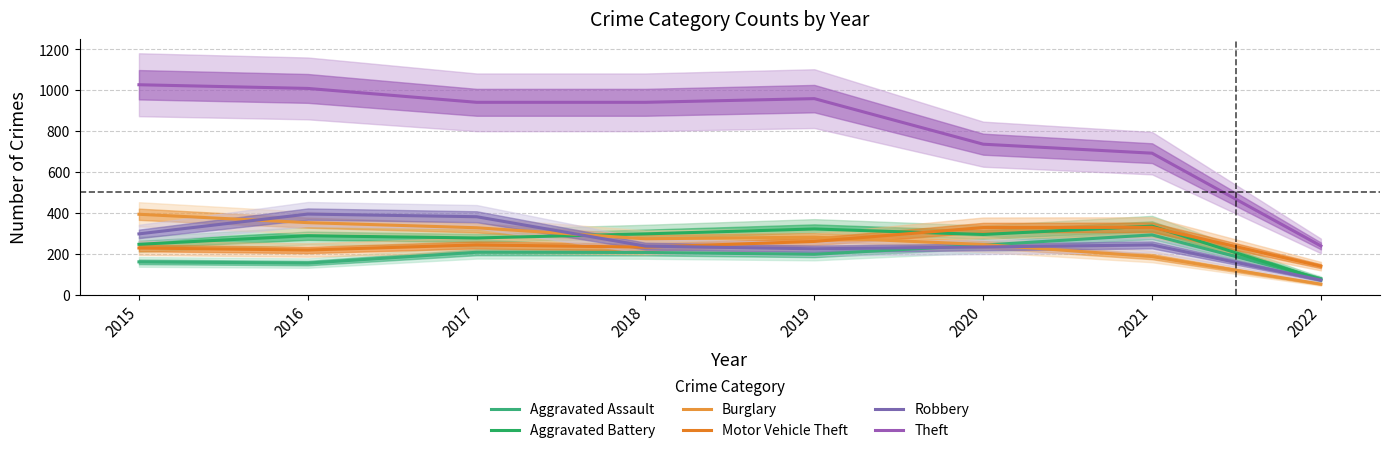

Between 2022 and 2021, which is larger?

2021